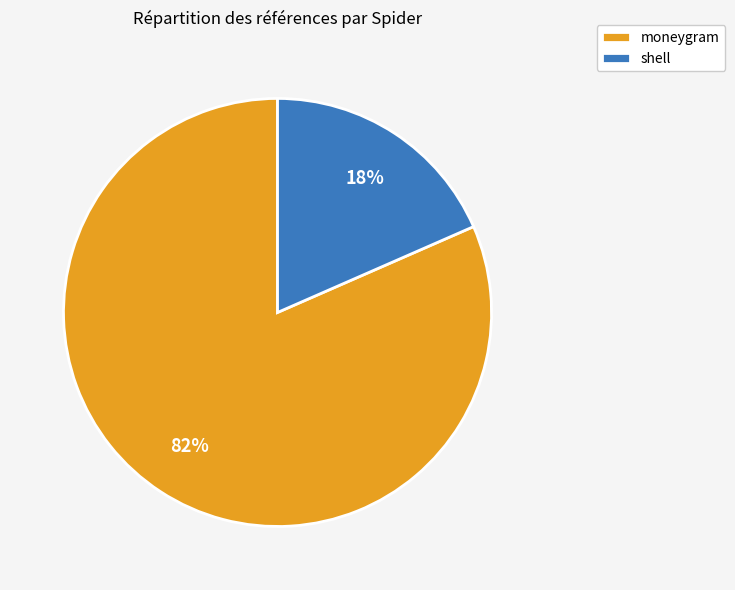

Is it true that moneygram is 82% of the pie?

True